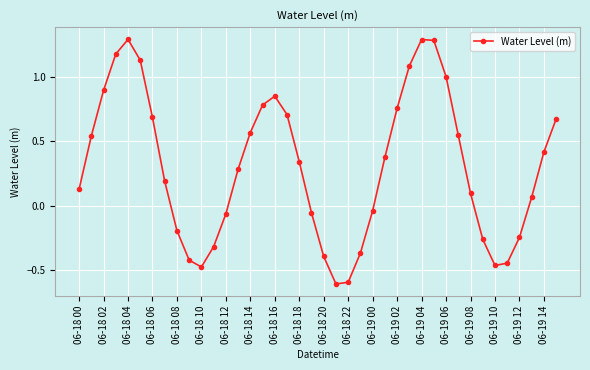

What is the greatest value displayed?

1.3